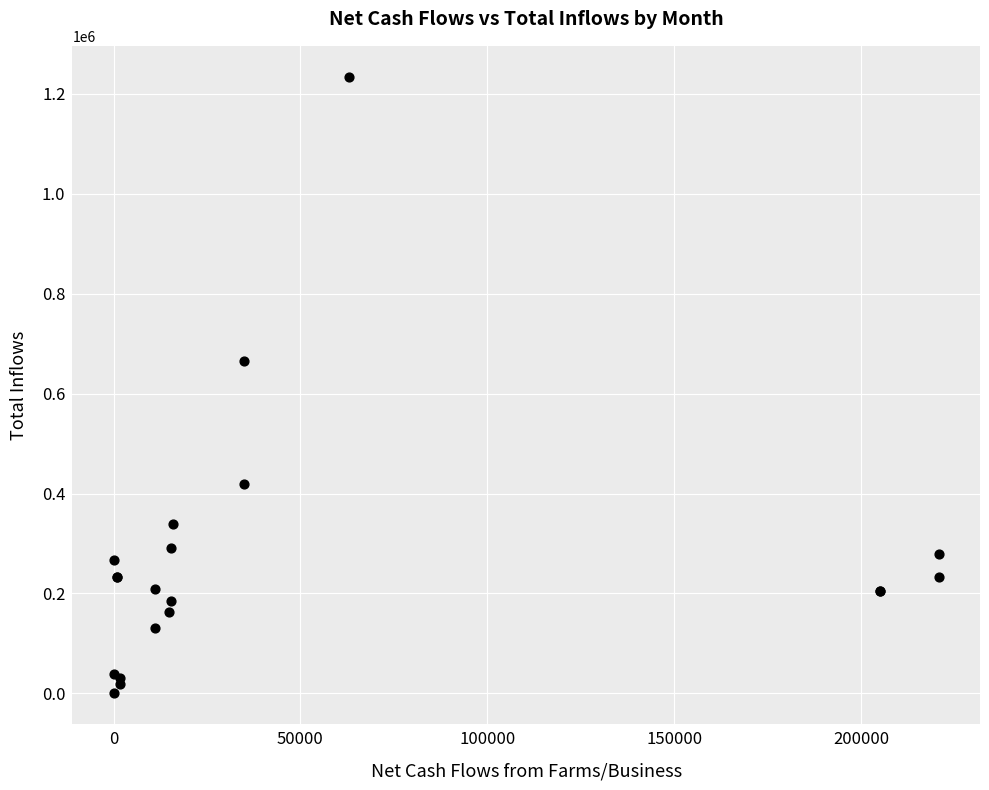

What Y value in the scatter plot is closest to 617322?

665000.0